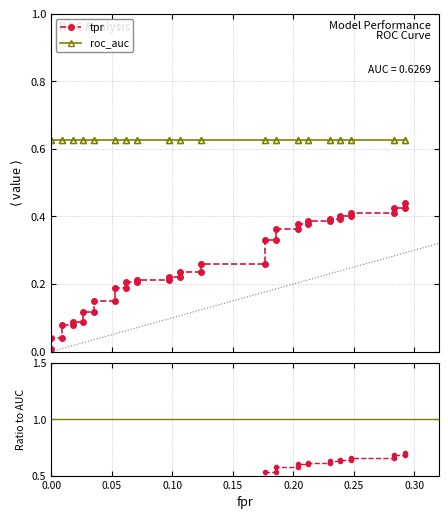

What is the label of the 5th point from the left?

0.20